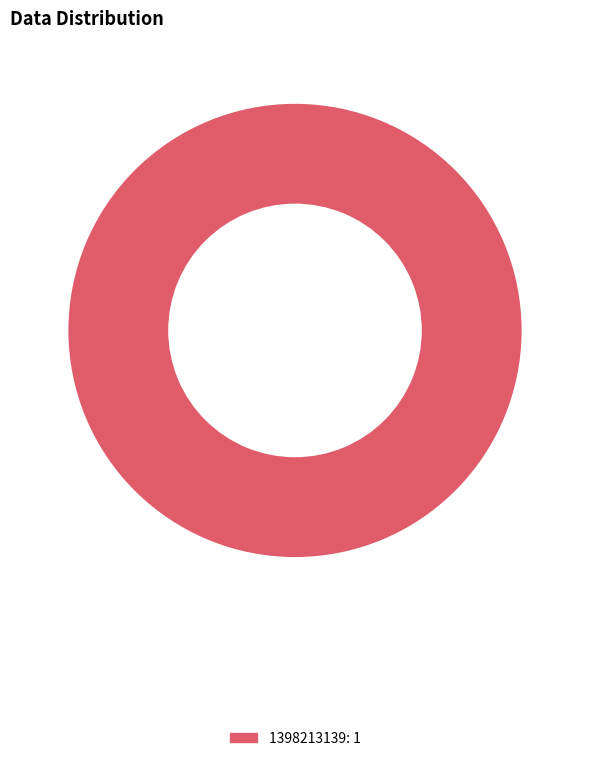

Is there any slice that represents more than half of the pie?

Yes